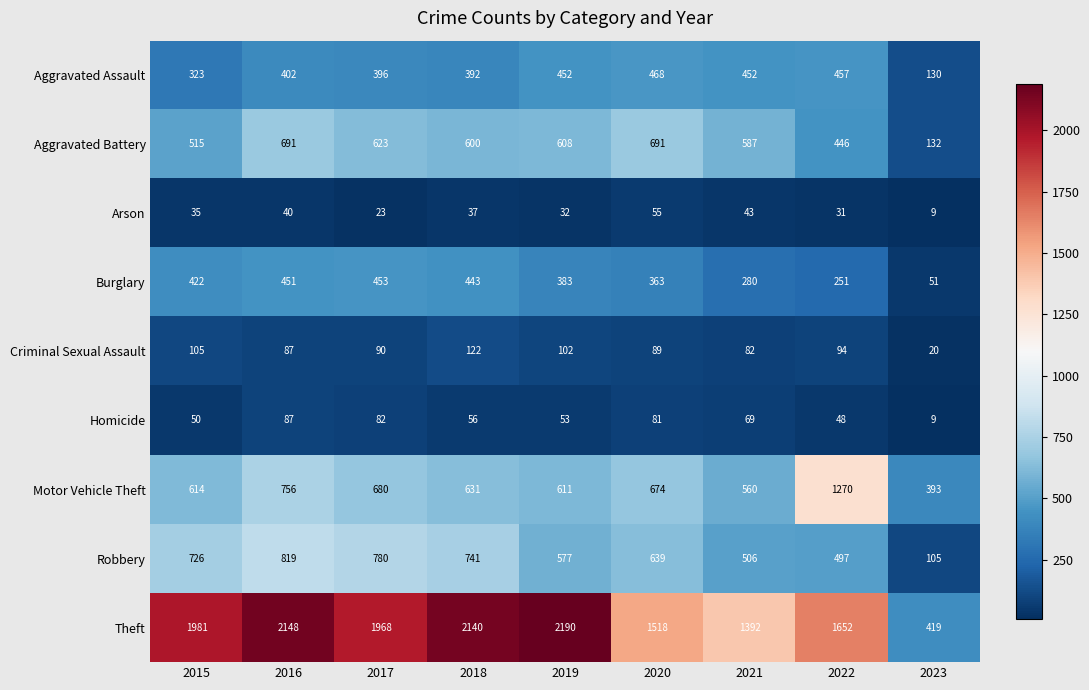

Which category has the lowest value across all series?

2023